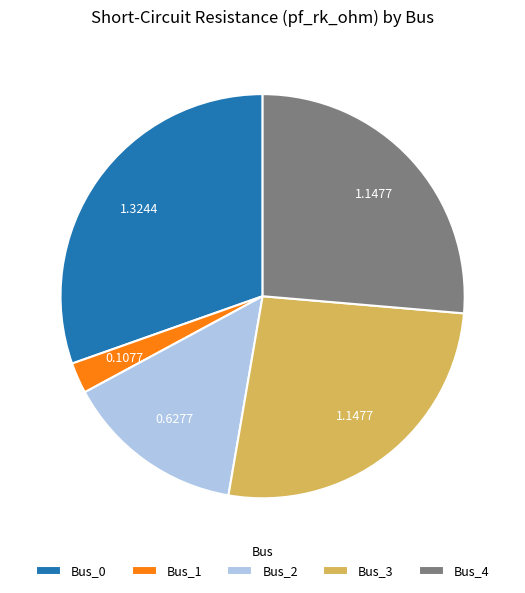

Between Bus_4 and Bus_2, which is larger?

Bus_4